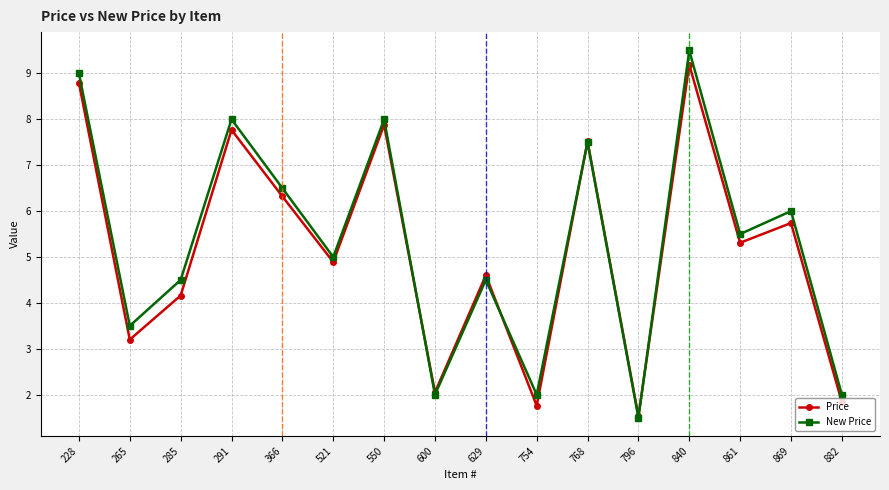

How many data points does each series have?

16